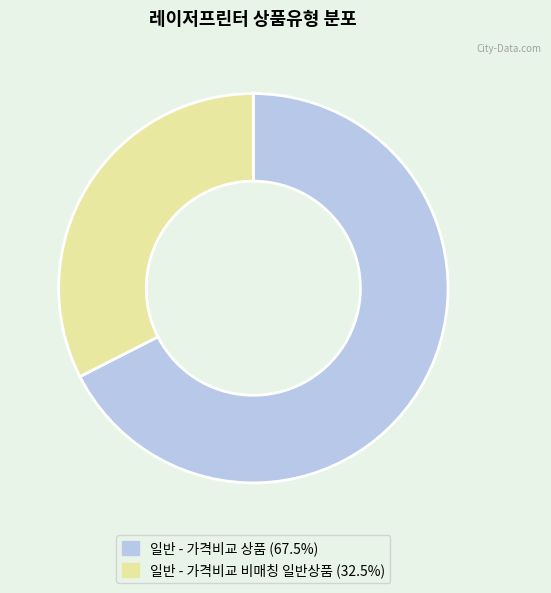

True or false: 일반 - 가격비교 상품 accounts for 68% of the total.

True